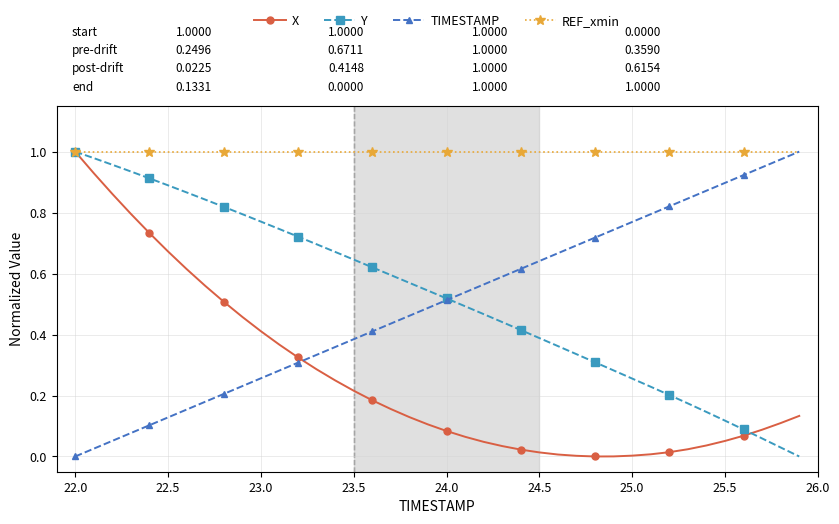

Which series has the largest total across all categories?

REF_xmin